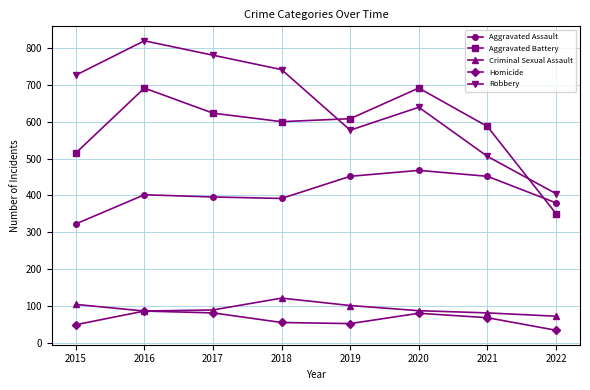

In Aggravated Battery, how many points are higher than both neighbors (excluding endpoints)?

2